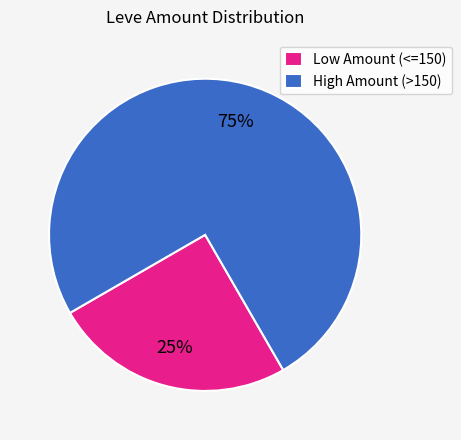

The High Amount (>150) slice represents 75% of the pie. True or false?

True